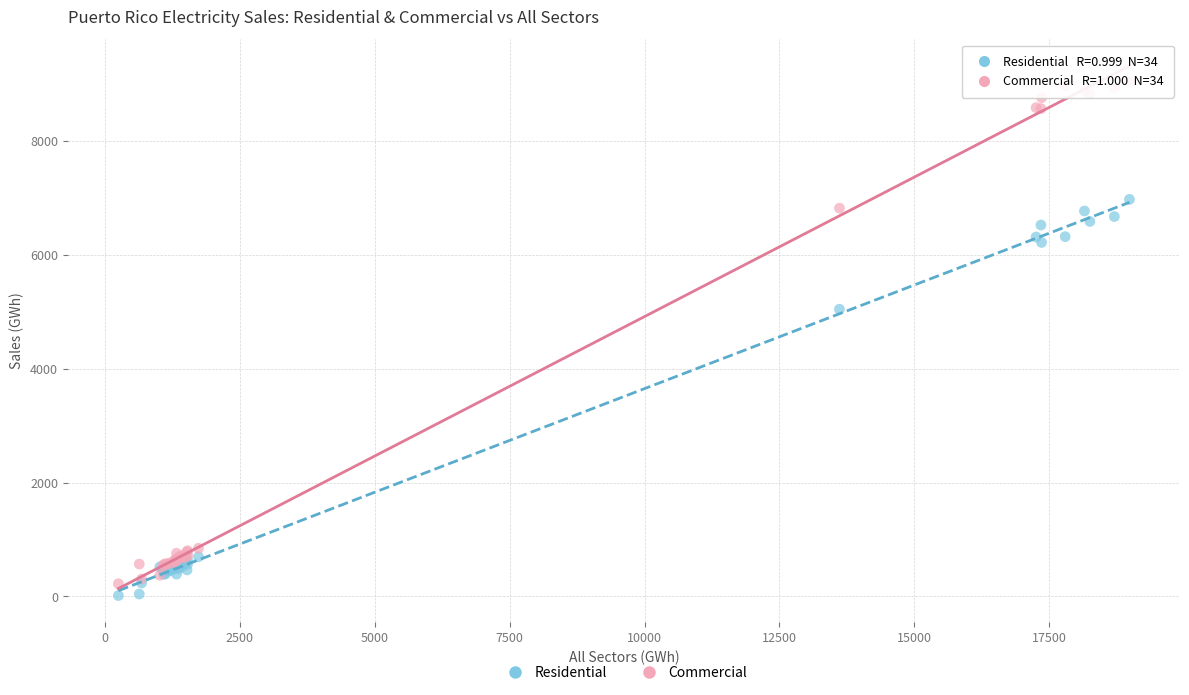

In the Residential series, what Y value is closest to 3495?

5045